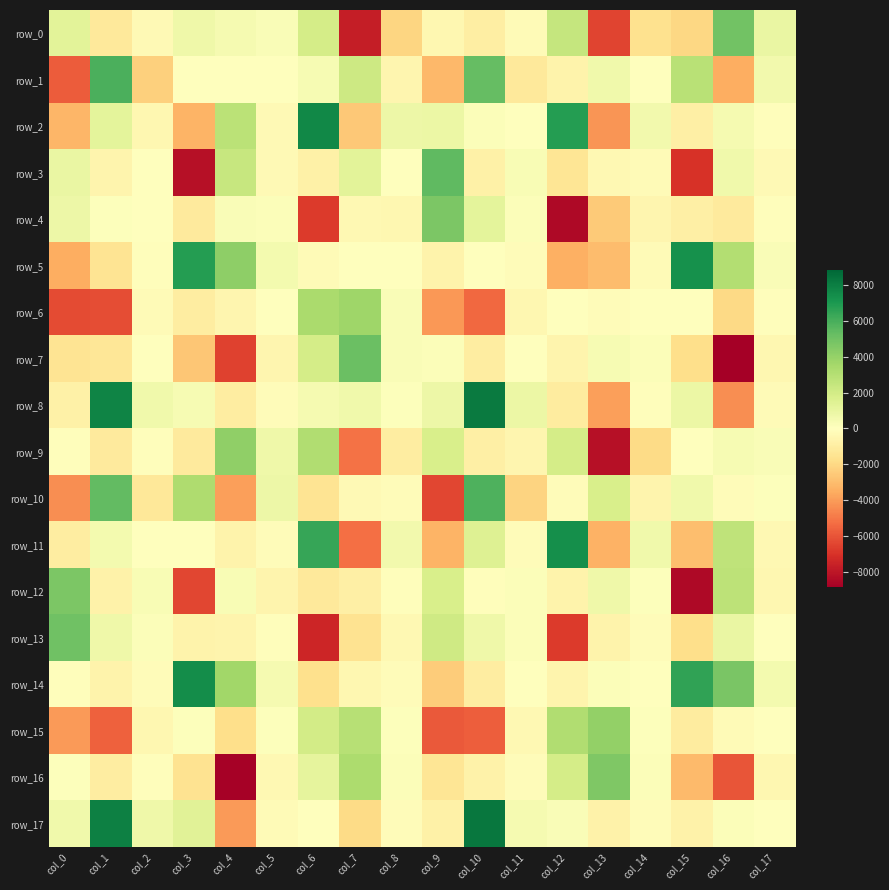

Which category has the highest value in the row_11 series?

col_12